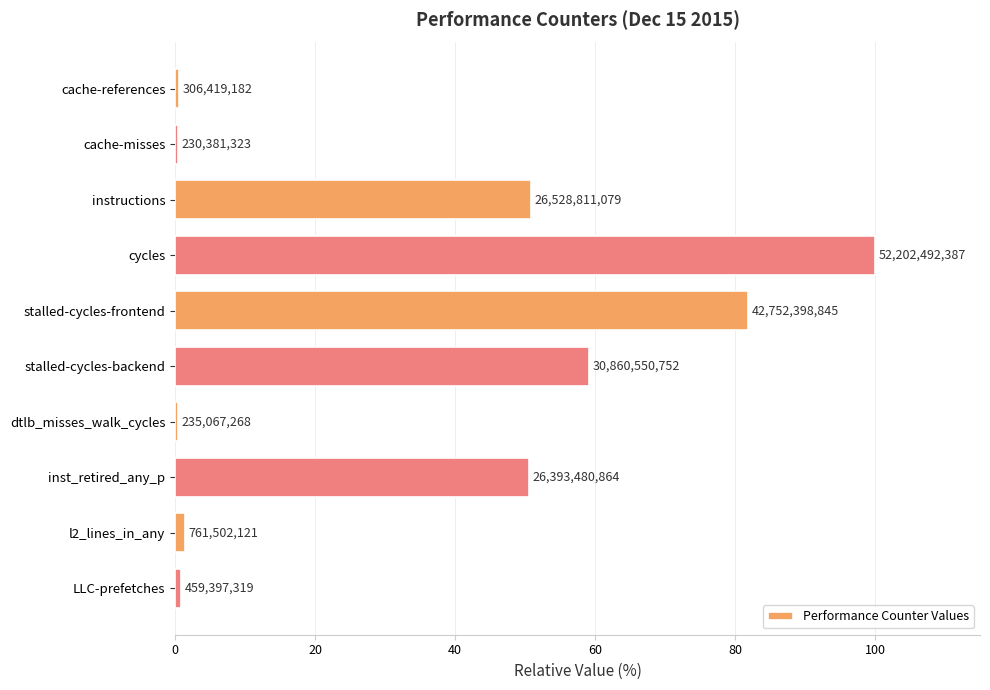

How many bars are there in total?

10